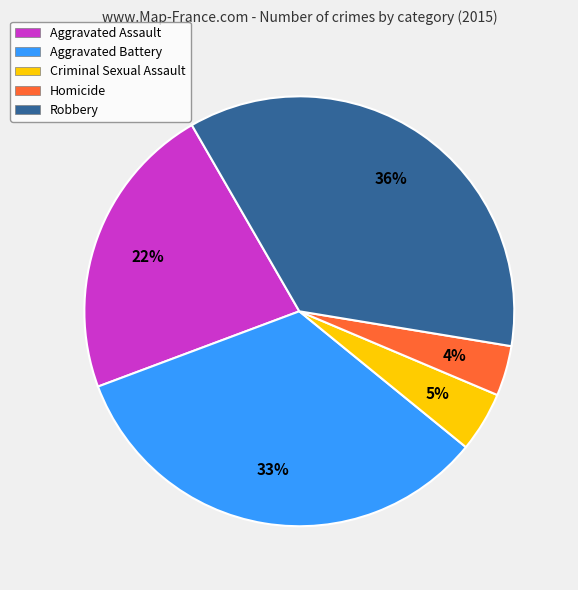

What is the smallest slice in the pie chart?

Homicide